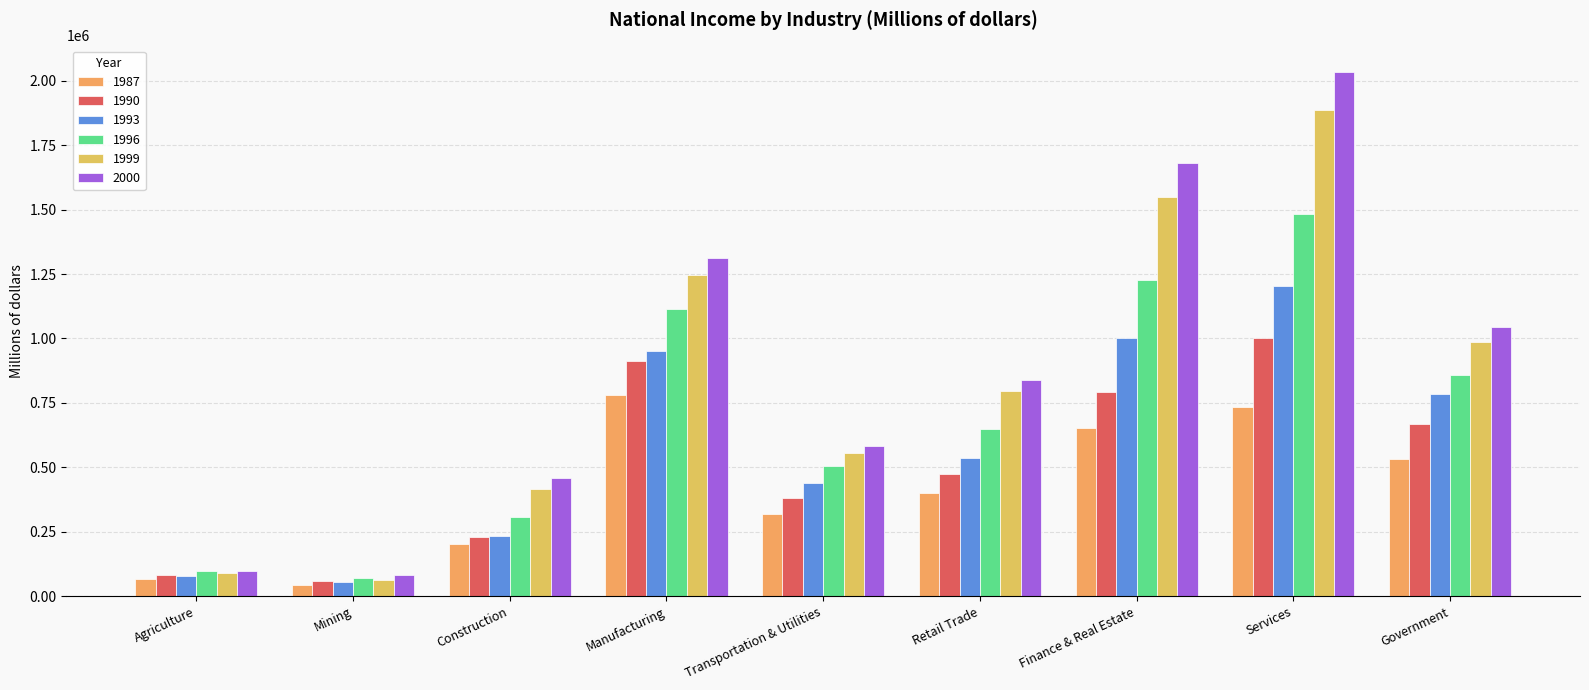

Which series has the widest spread of values?

2000